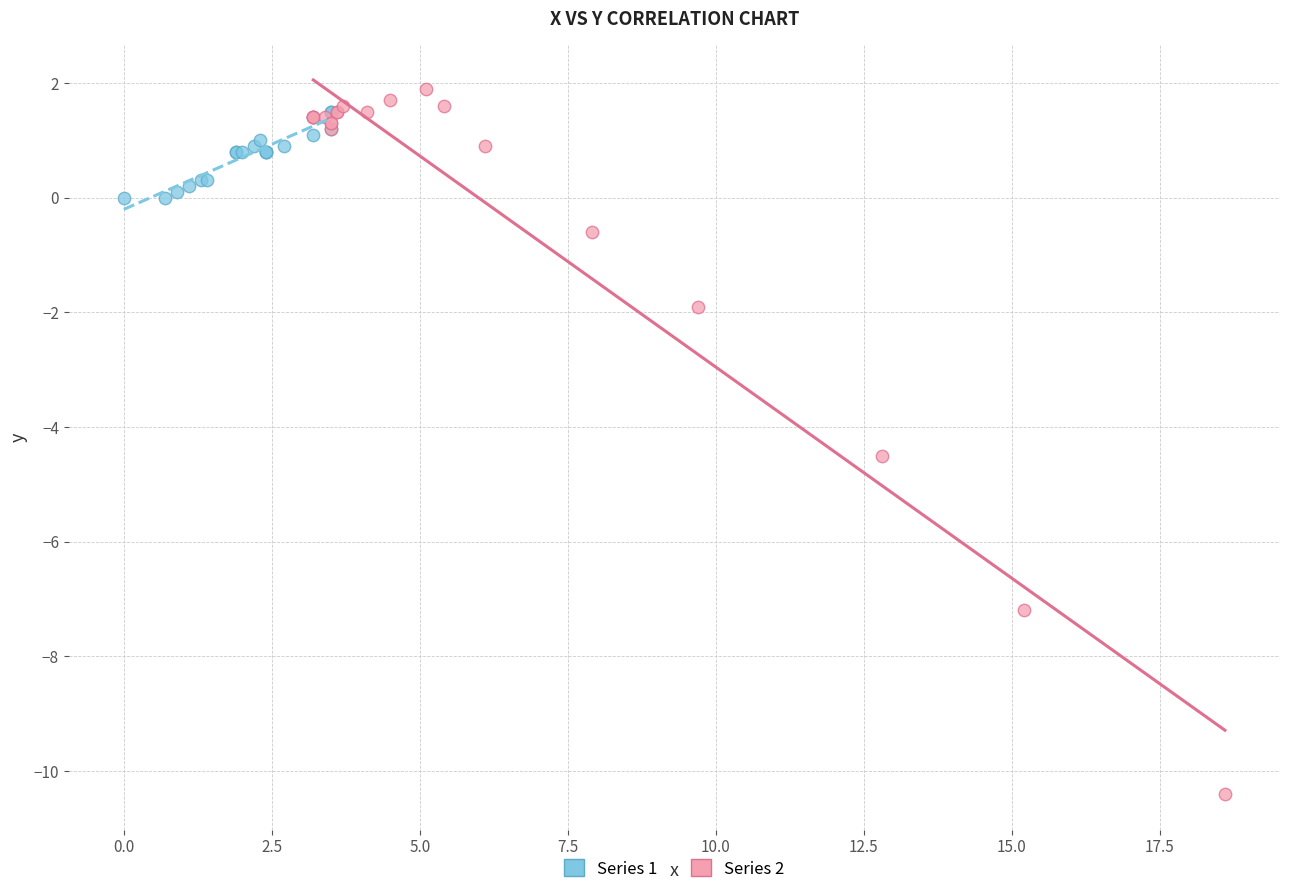

What are all the series names shown in the legend?

Series 1, Series 2